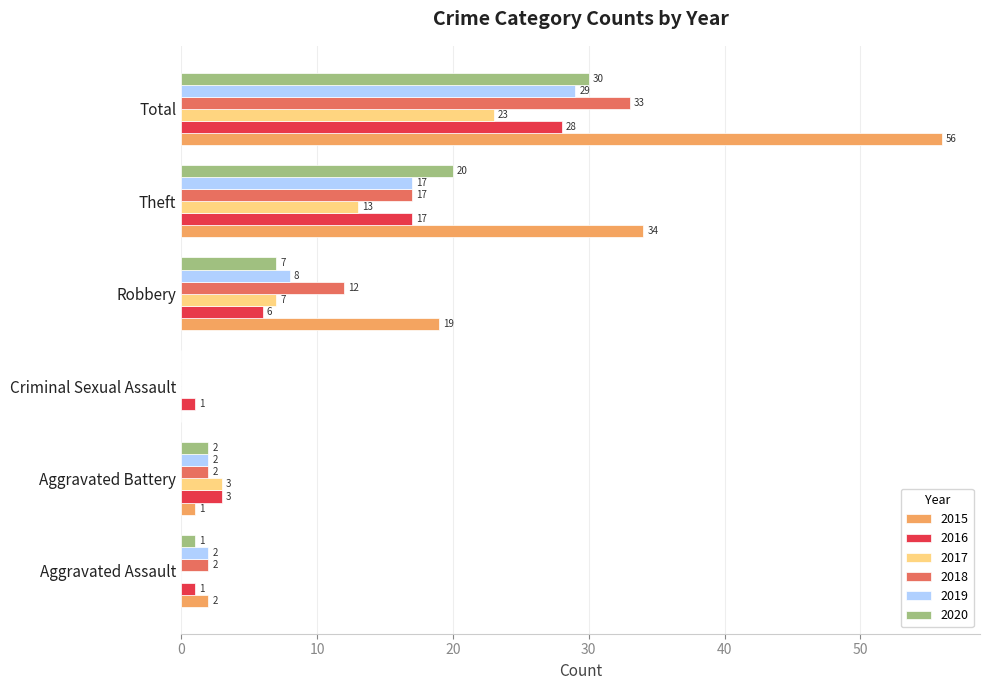

The value of 2020 at Aggravated Battery is 2. True or false?

True